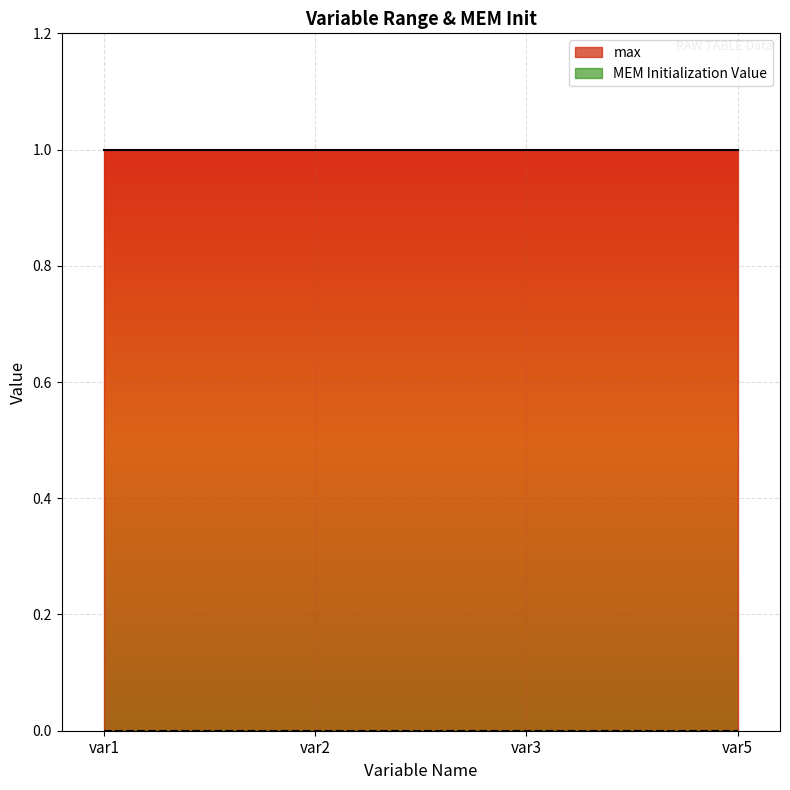

The value of max at var3 is 1. True or false?

True